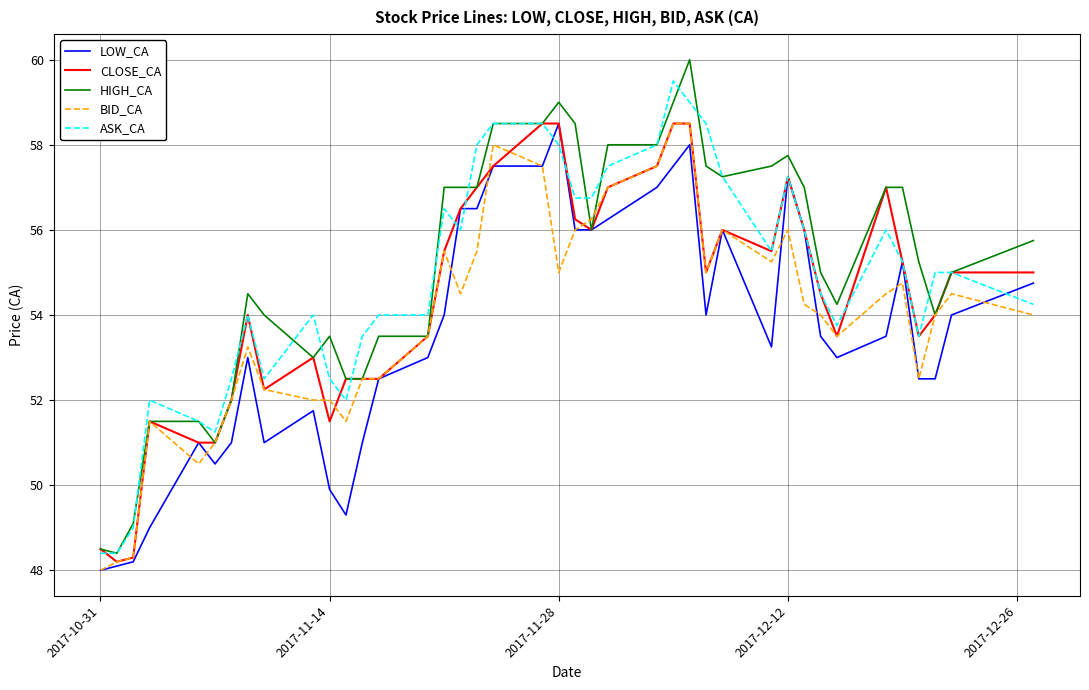

How many lines are shown in the chart?

5